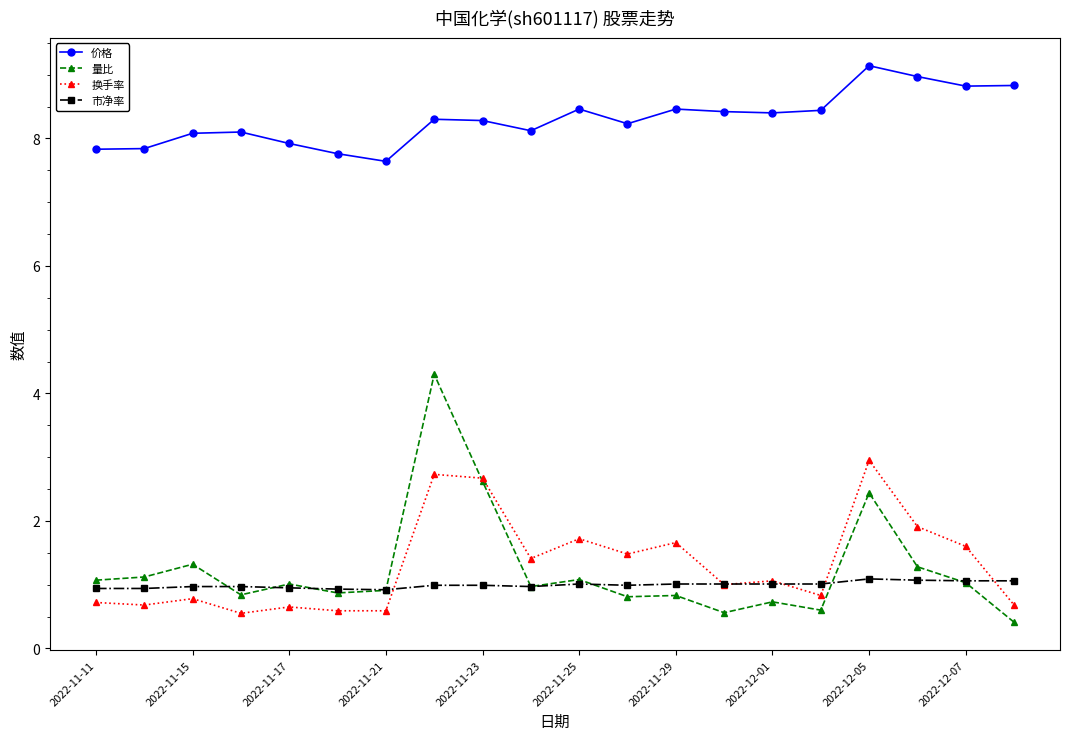

True or false: 换手率 has more than 0 interior local peaks.

True